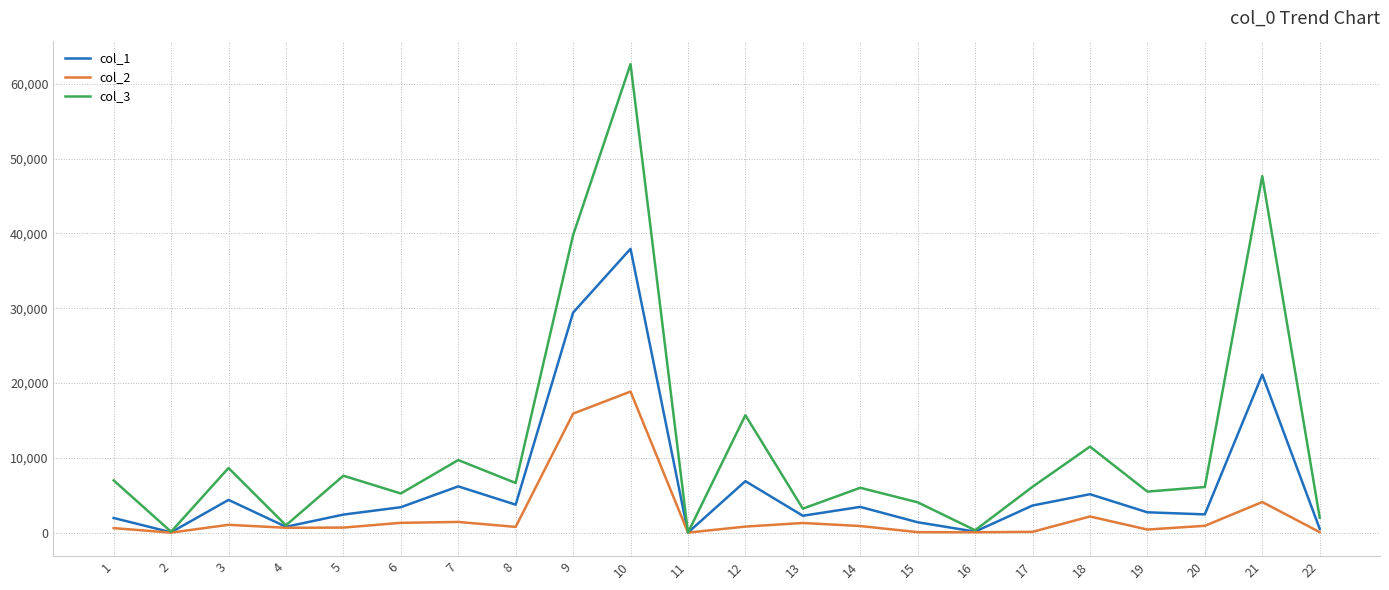

Rank the series at 1 from highest to lowest value.

col_3, col_1, col_2